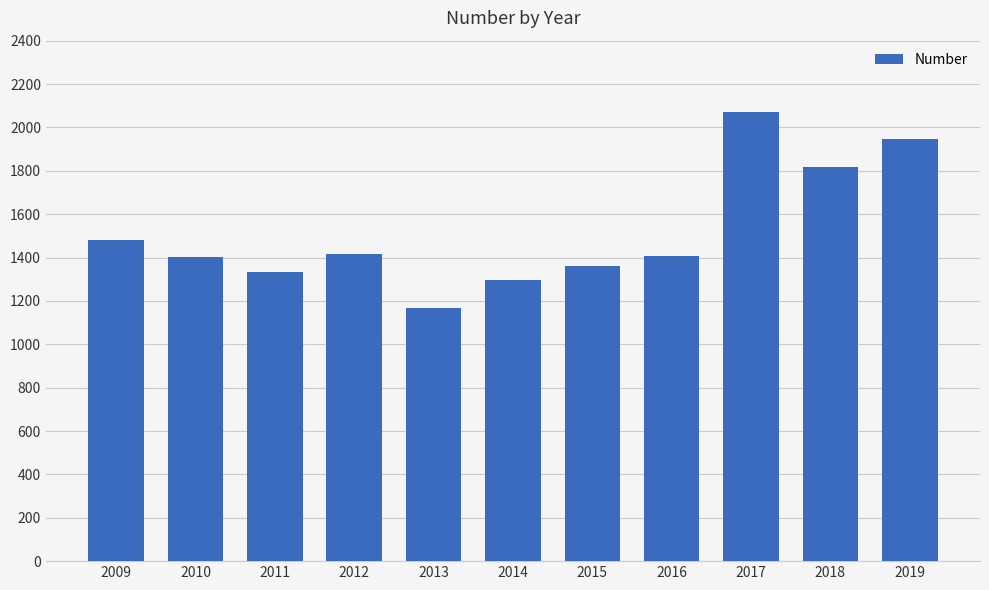

What is the sum of the values at 2015 and 2012?

2776